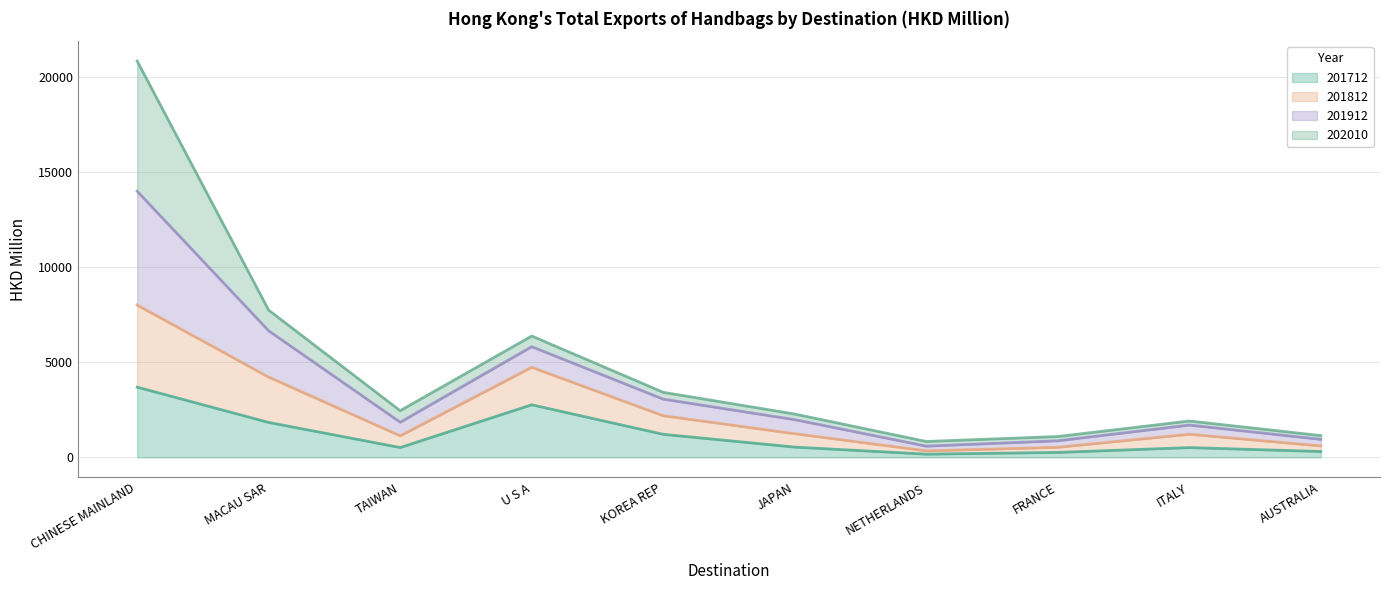

Is it true that 201712 equals 1215.6 at KOREA REP?

True